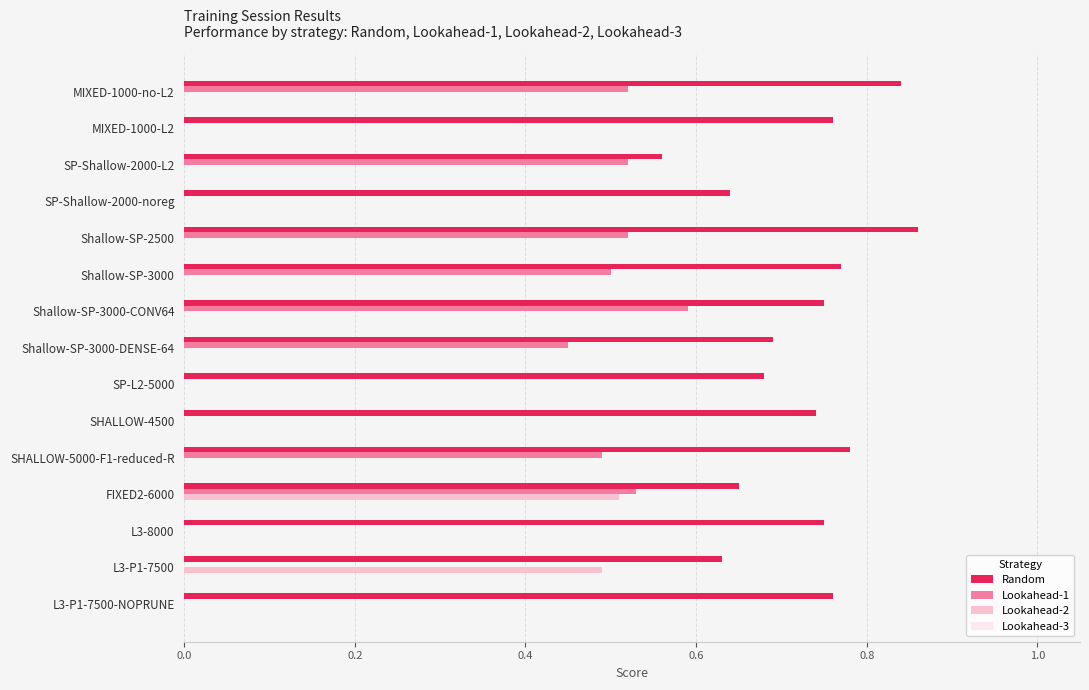

Count the Lookahead-1 values in the range 0 to 1.

15